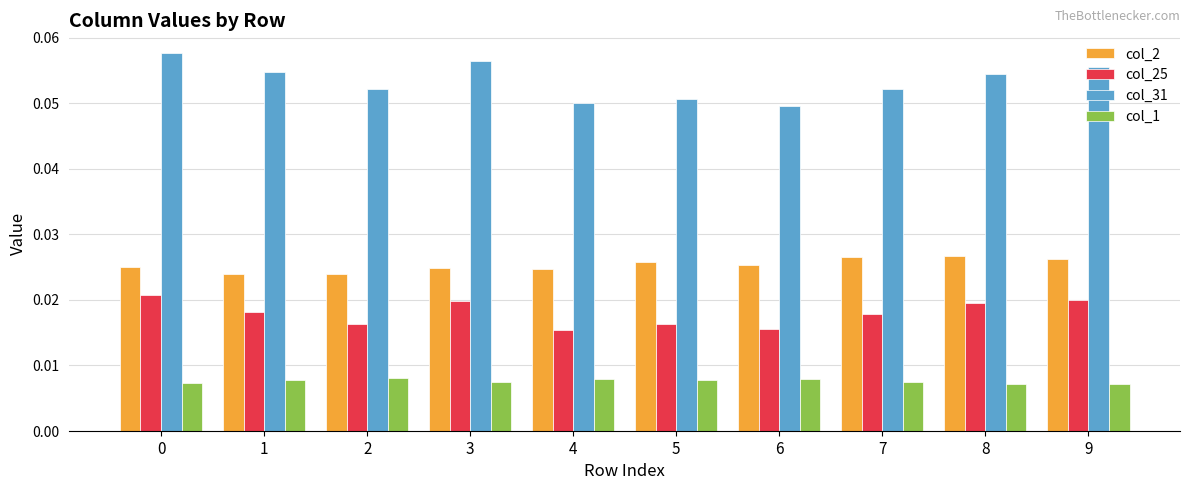

The value of col_31 at 9 is 0.0. True or false?

False